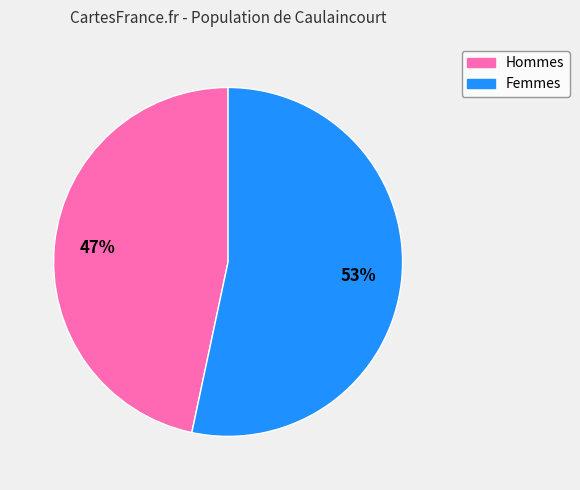

Does any single category account for the majority?

Yes